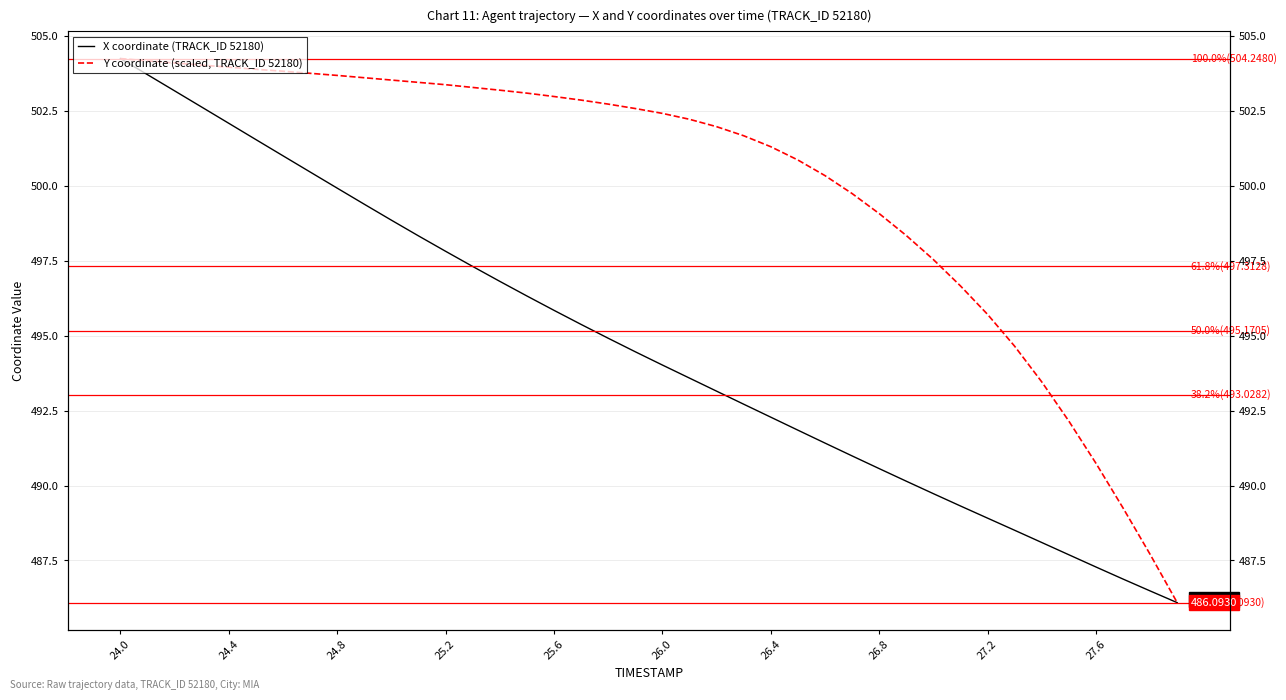

List the series in order of their overall mean, lowest first.

X coordinate (TRACK_ID 52180), Y coordinate (scaled, TRACK_ID 52180)